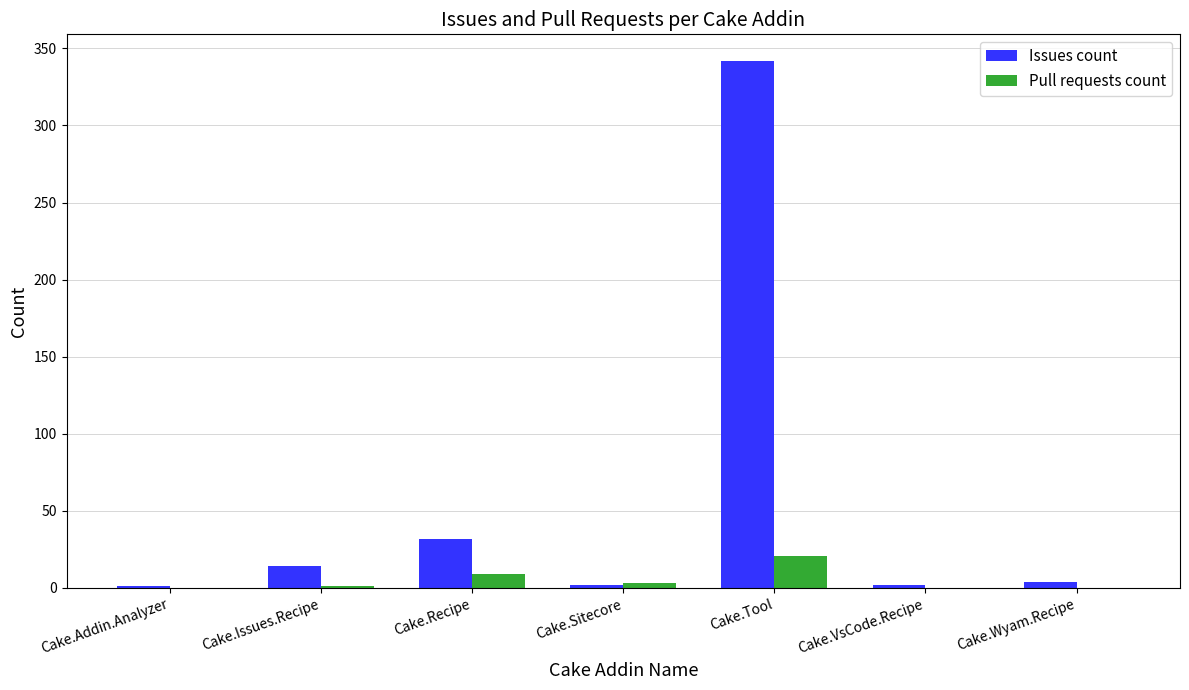

What is the total value across all series at Cake.Tool?

363